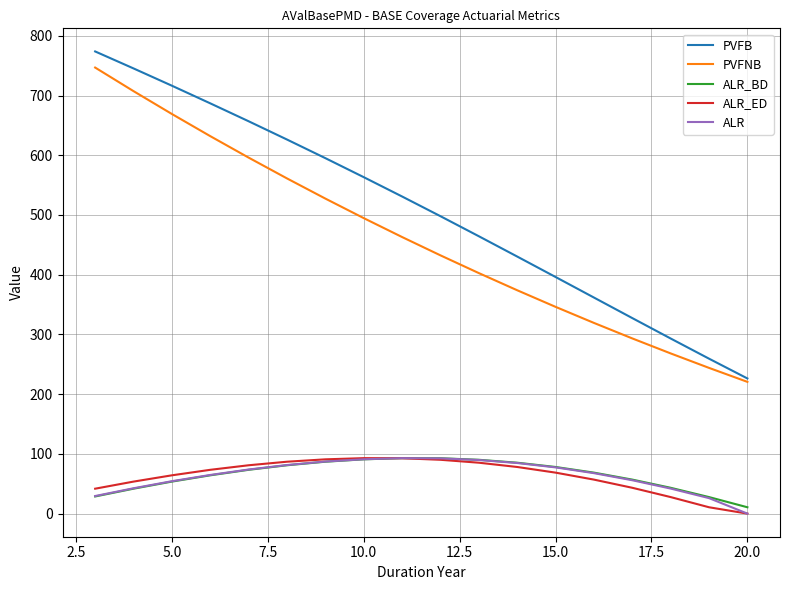

What is the maximum value for ALR_BD?

92.9